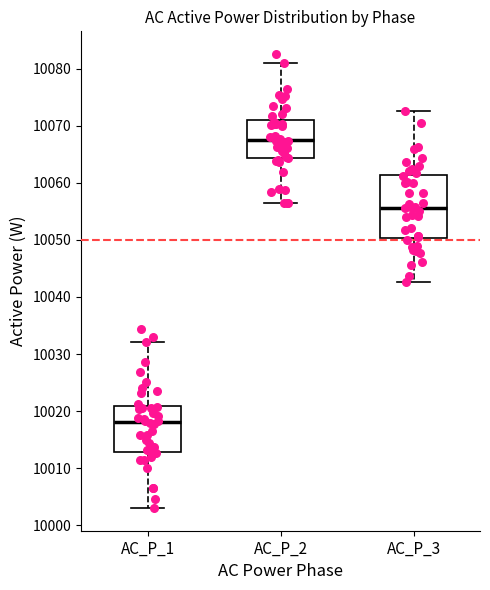

Reading left to right, transcribe this box plot: for each box, give where its median line is, the range the box spans, and where its two whiskers end, as read against the y-axis. The values are not printed on the chart, so give them approximately, as read against the axis.

AC_P_1: median 10018, box 10013 to 10021, whiskers 10003 to 10032
AC_P_2: median 10068, box 10064 to 10071, whiskers 10056 to 10081
AC_P_3: median 10056, box 10050 to 10061, whiskers 10043 to 10073